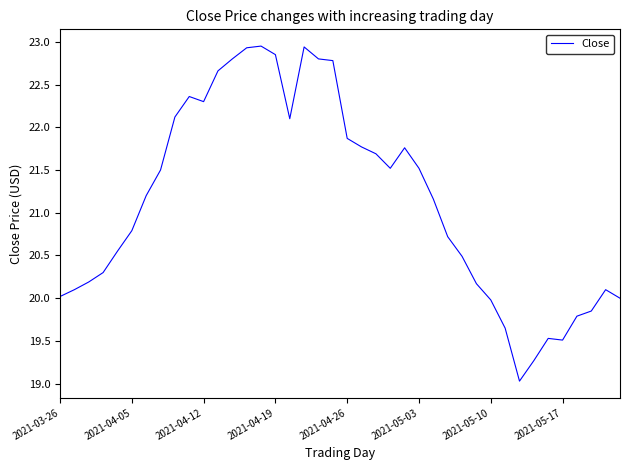

What is the smallest value displayed?

19.0